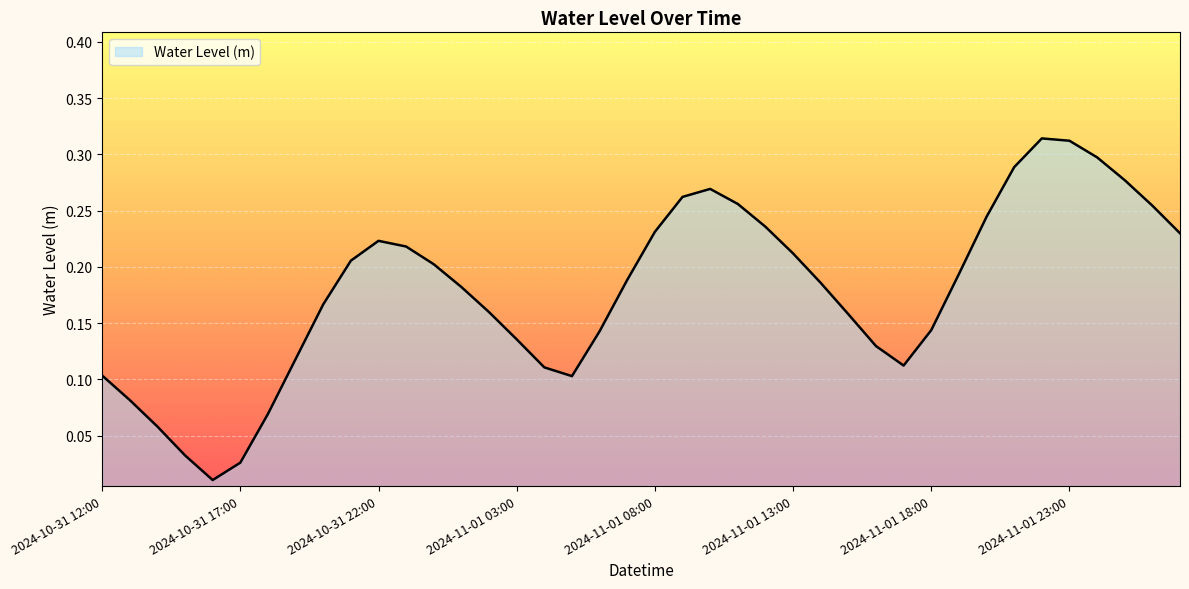

How many distinct data groups are displayed?

1